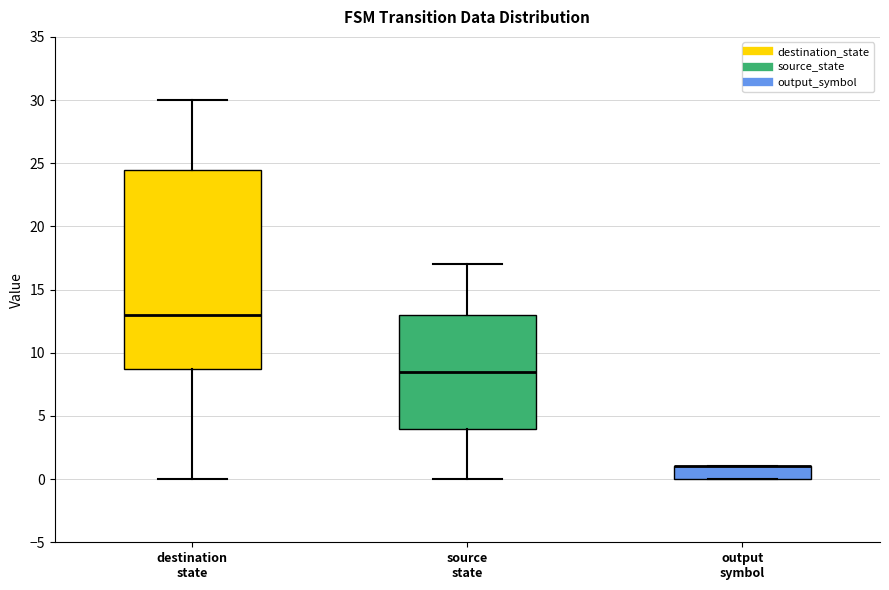

Reading left to right, transcribe this box plot: for each box, give where its median line is, the range the box spans, and where its two whiskers end, as read against the y-axis. The values are not printed on the chart, so give them approximately, as read against the axis.

destination state: median 13.0, box 9.0 to 24.5, whiskers 0.0 to 30.0
source state: median 8.5, box 4.0 to 13.0, whiskers 0.0 to 17.0
output symbol: median 1.0 (drawn on the box's upper edge), box 0.0 to 1.0, whiskers 0.0 to 1.0